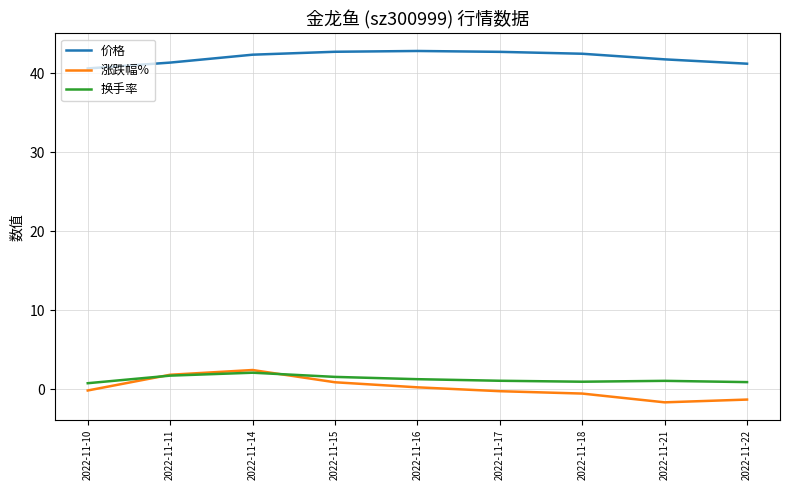

What is the lowest value of the 价格 series?

40.6